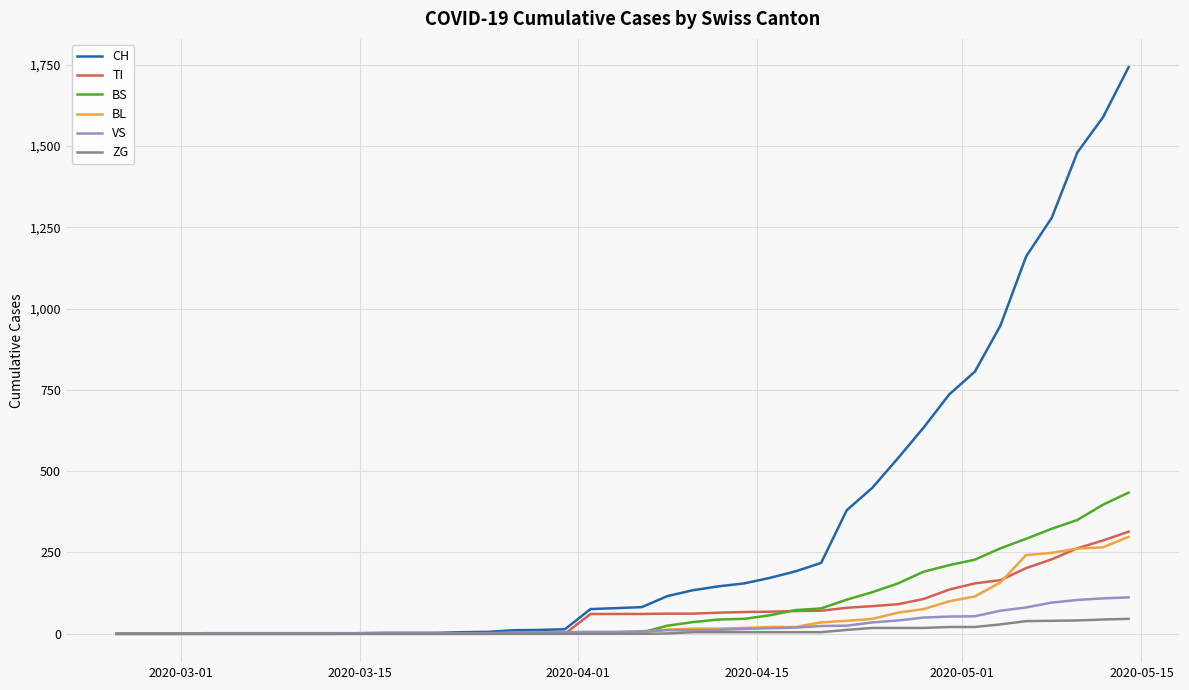

Does the chart have visible grid lines?

Yes